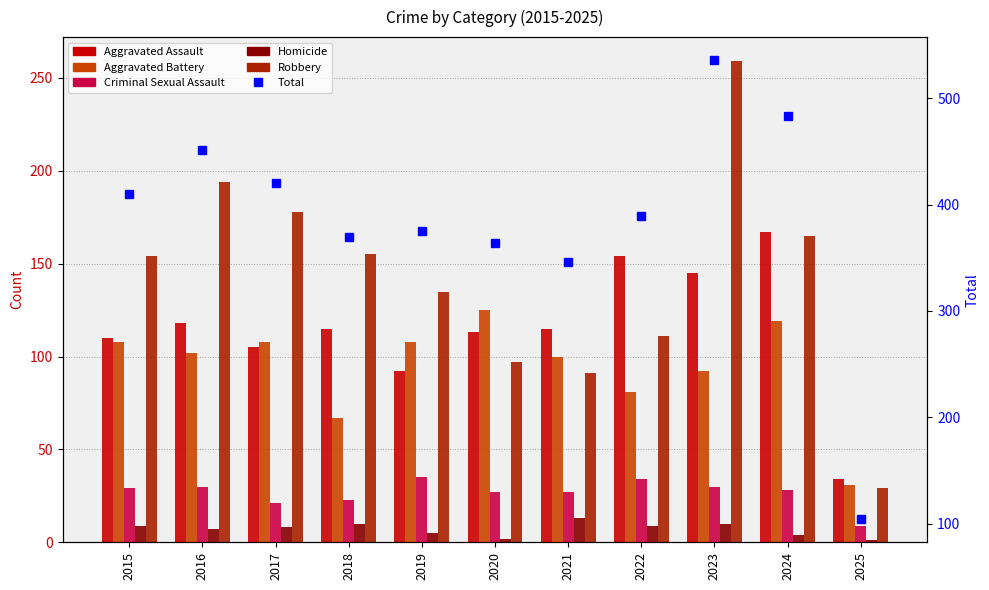

What value does the Criminal Sexual Assault series have at 2020?

27